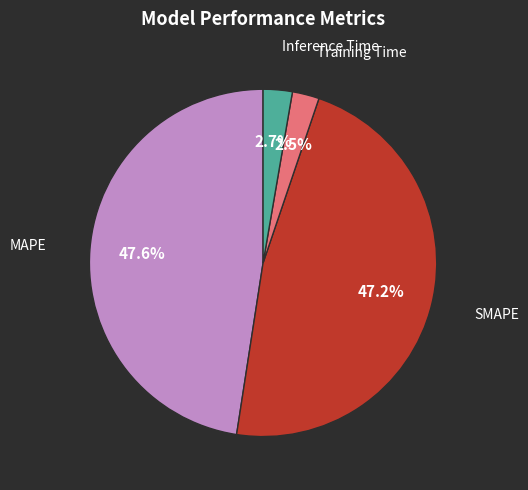

Does any single category account for the majority?

No